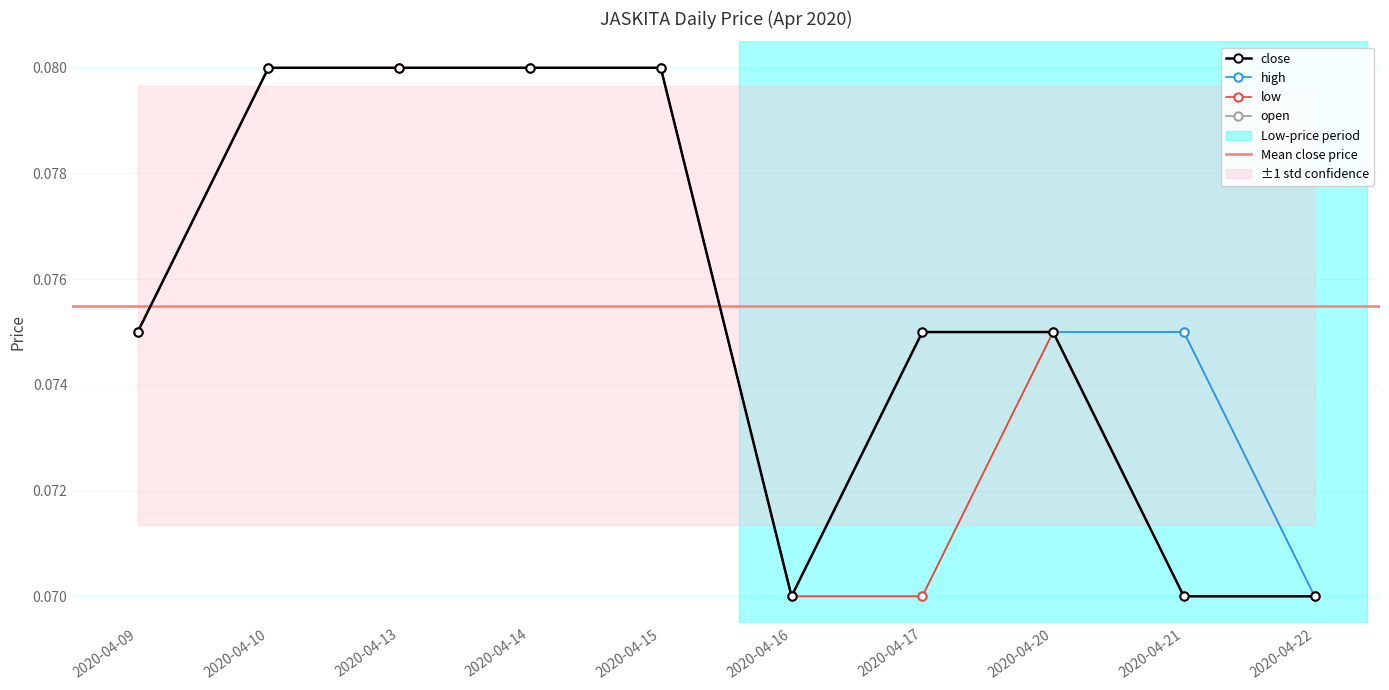

Reading right to left, extract all data points from this chart.

open: 0.1	0.1	0.1	0.1	0.1	0.1	0.1	0.1	0.1	0.1
high: 0.1	0.1	0.1	0.1	0.1	0.1	0.1	0.1	0.1	0.1
low: 0.1	0.1	0.1	0.1	0.1	0.1	0.1	0.1	0.1	0.1
close: 0.1	0.1	0.1	0.1	0.1	0.1	0.1	0.1	0.1	0.1